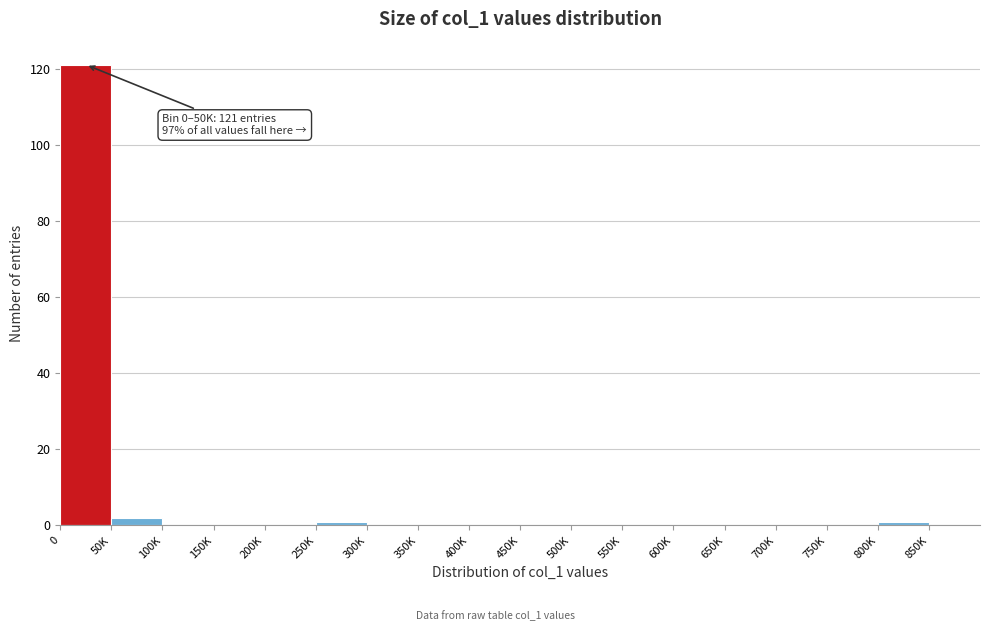

Reading left to right, extract all data points from this chart.

0=121	50K=2	100K=0	150K=0	200K=0	250K=1	300K=0	350K=0	400K=0	450K=0	500K=0	550K=0	600K=0	650K=0	700K=0	750K=0	800K=1	850K=0